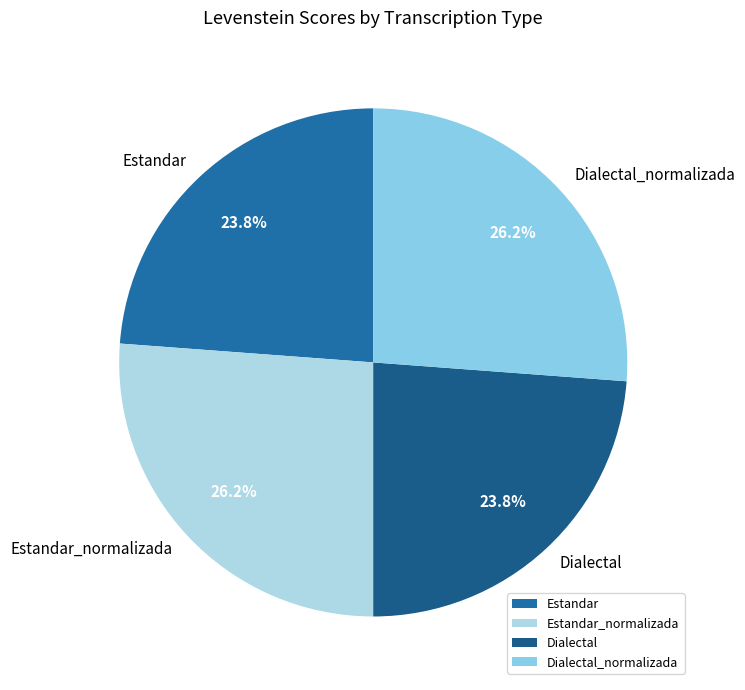

Is there a majority slice in this chart?

No